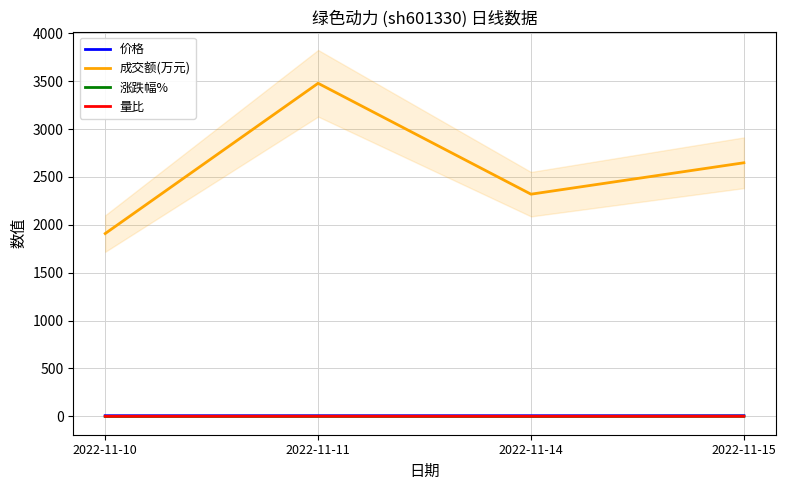

True or false: 量比 and 价格 intersect in this chart.

False